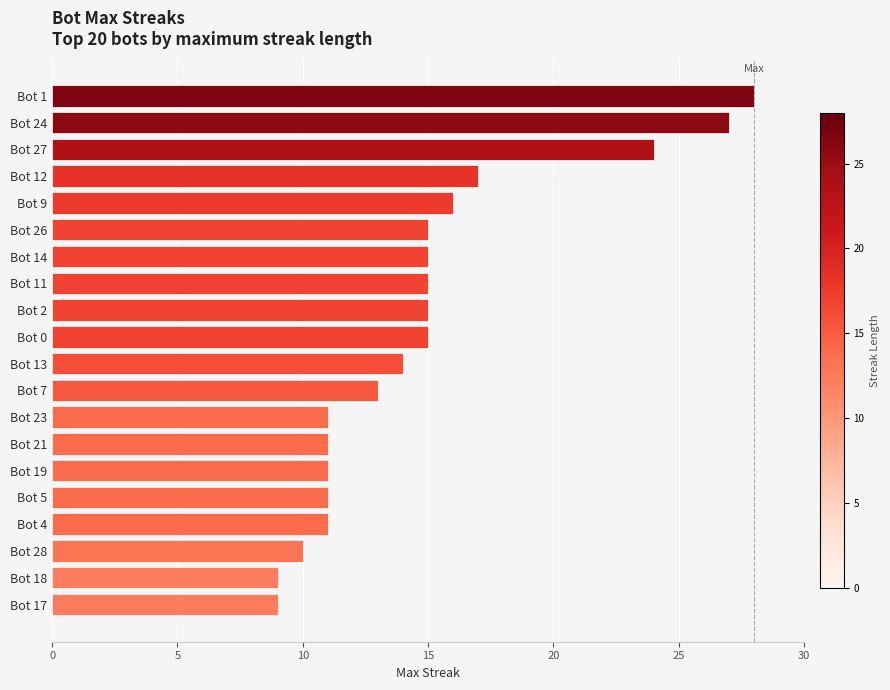

What is the difference between the maximum and minimum values?

19